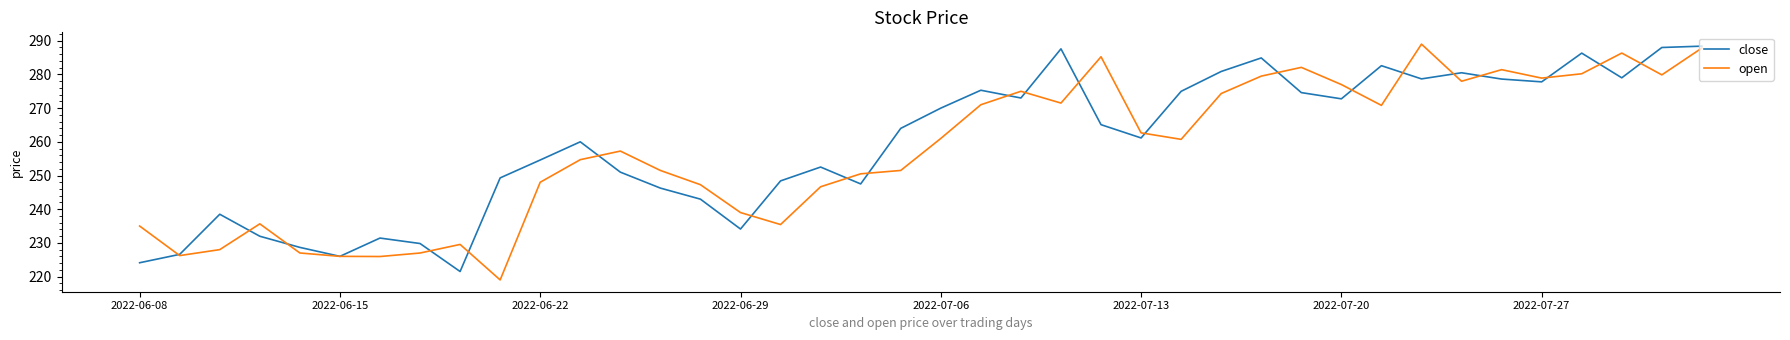

Count the number of data series in this chart.

2